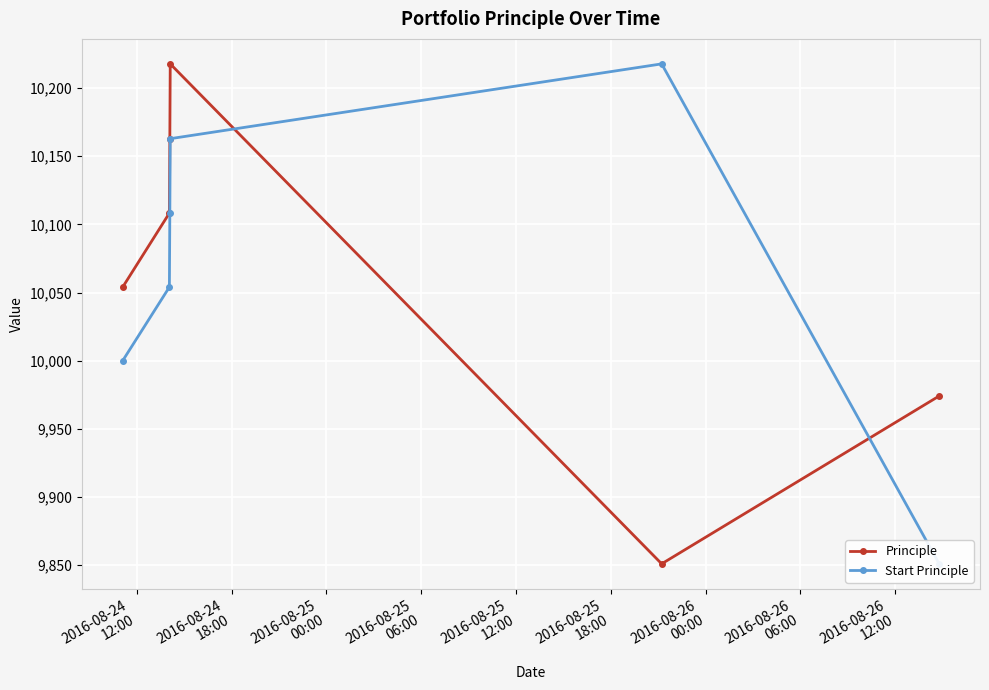

What is the minimum value shown in the chart?

9850.9